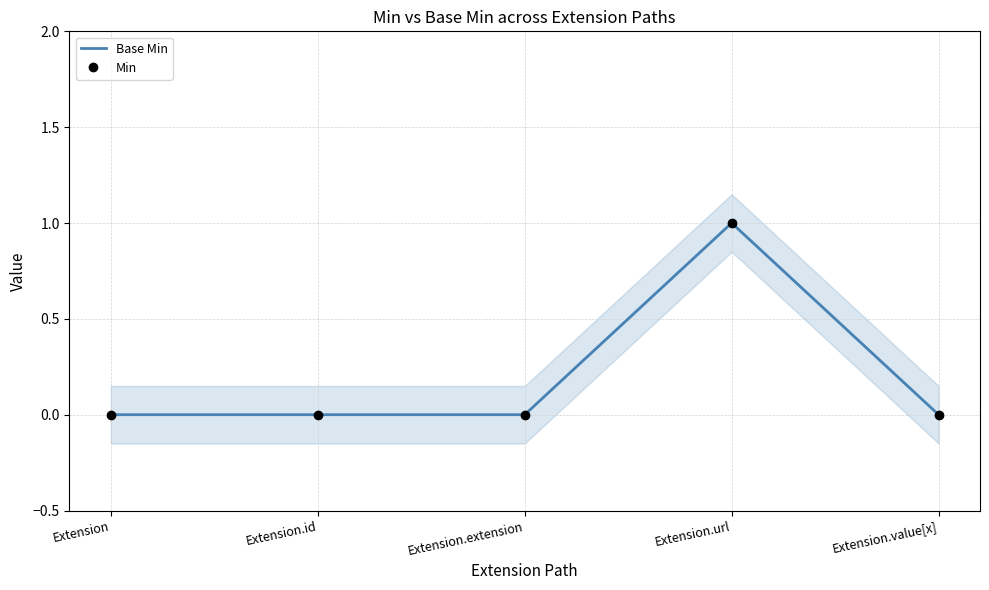

Is the value of Base Min at Extension.extension greater than the value of Min at Extension.id?

No